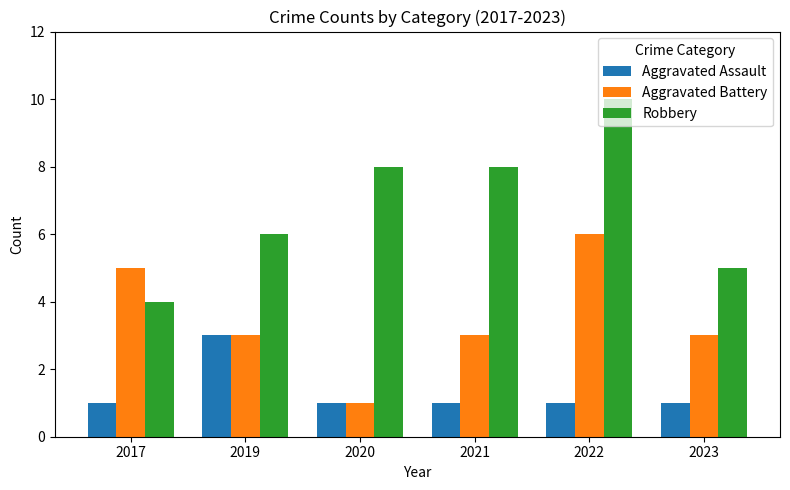

Count the number of categories in the chart.

6